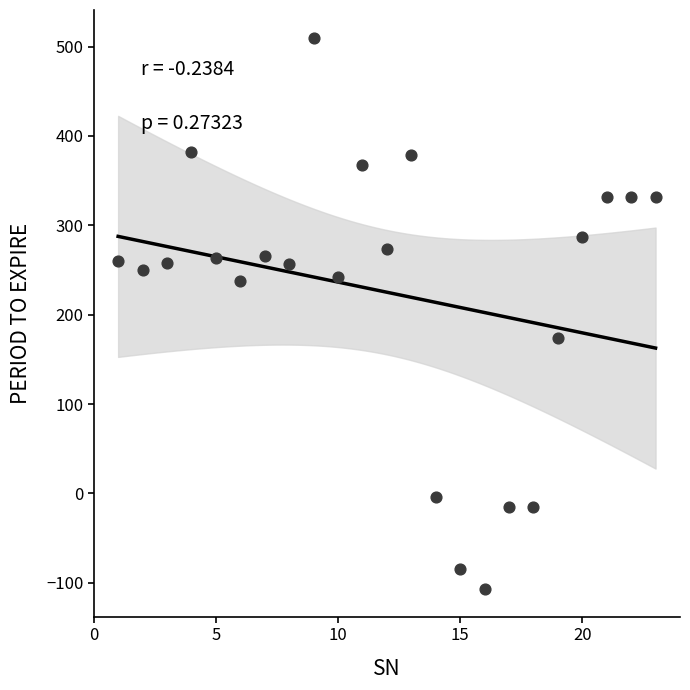

What is the range of Y values (max minus min)?

617